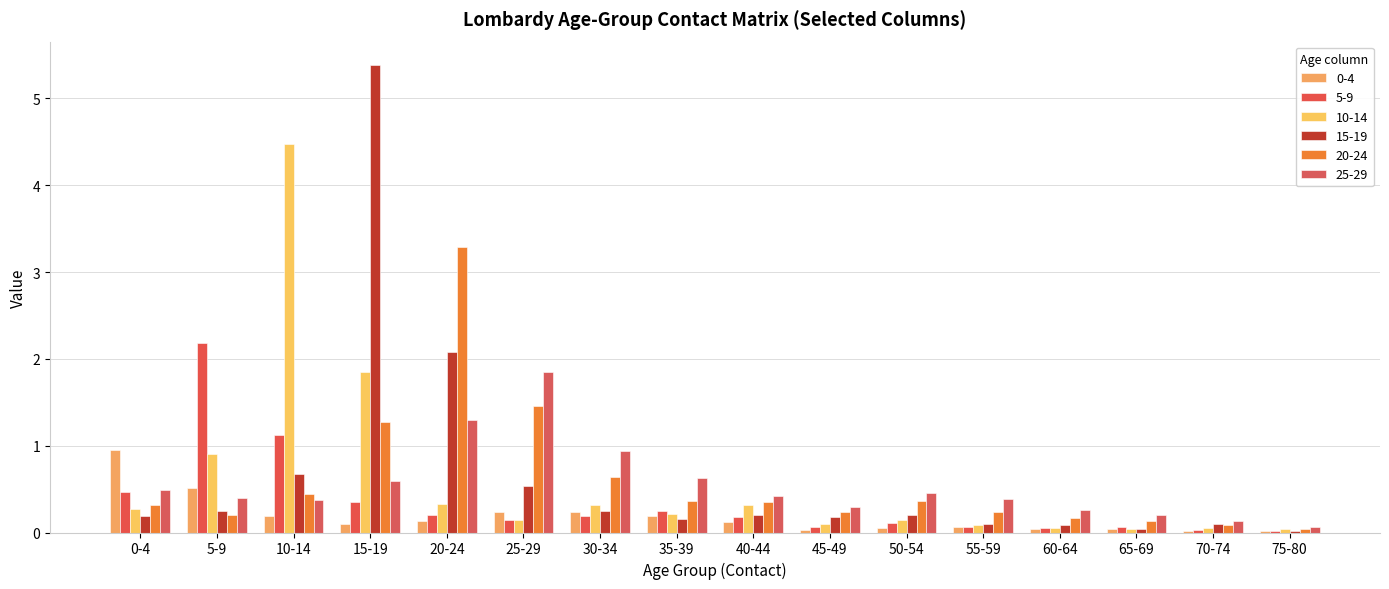

List the labels in order of 25-29 value, largest first.

25-29, 20-24, 30-34, 35-39, 15-19, 0-4, 50-54, 40-44, 5-9, 55-59, 10-14, 45-49, 60-64, 65-69, 70-74, 75-80